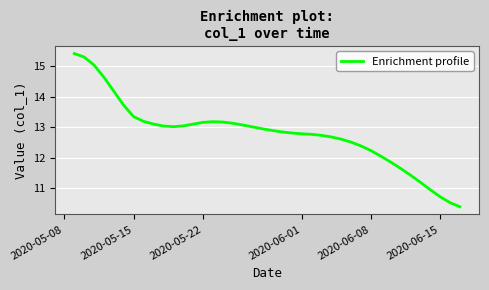

What is the minimum value shown in the chart?

10.4